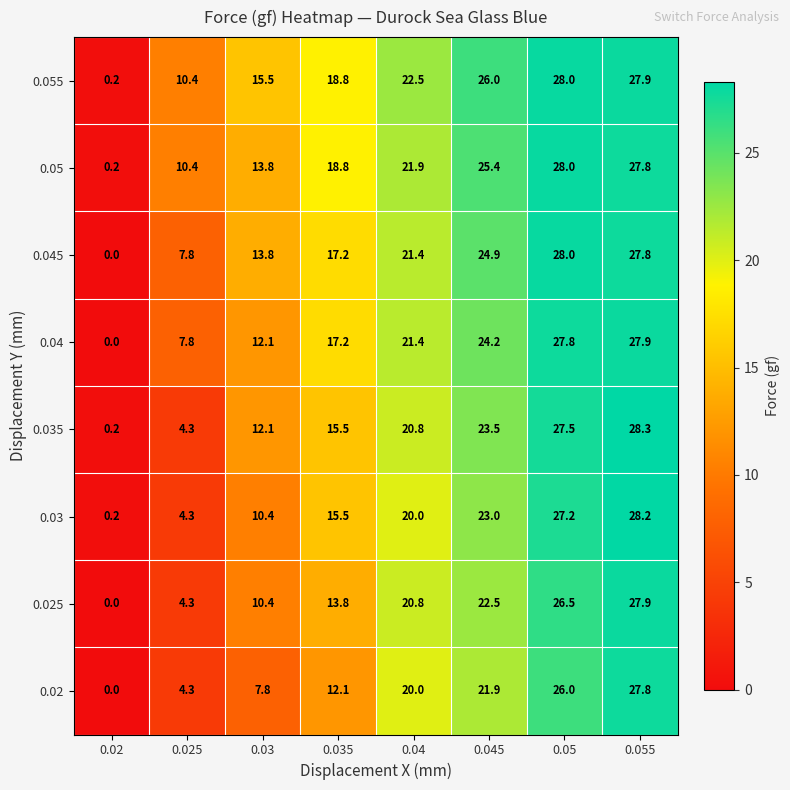

List the labels in order of 0.05 value, largest first.

0.05, 0.055, 0.045, 0.04, 0.035, 0.03, 0.025, 0.02